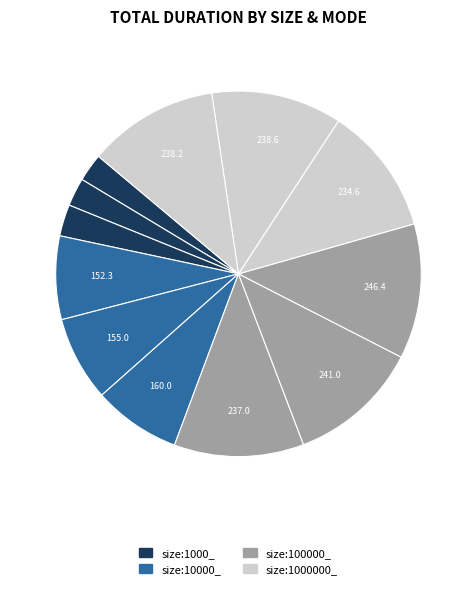

To the nearest percent, what is the difference between the largest and smallest slice percentages?

9%